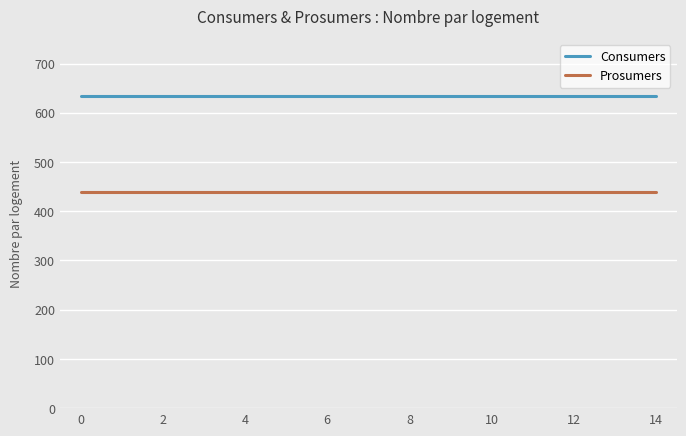

List the series in order of their overall mean, highest first.

Consumers, Prosumers